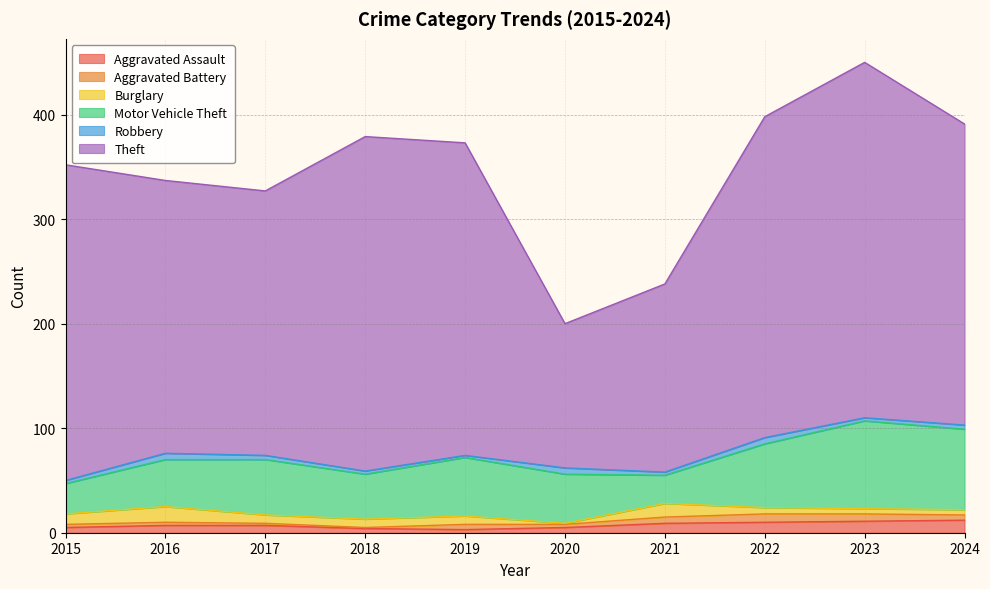

What is the value of the Robbery point at the 4th from the left?

3